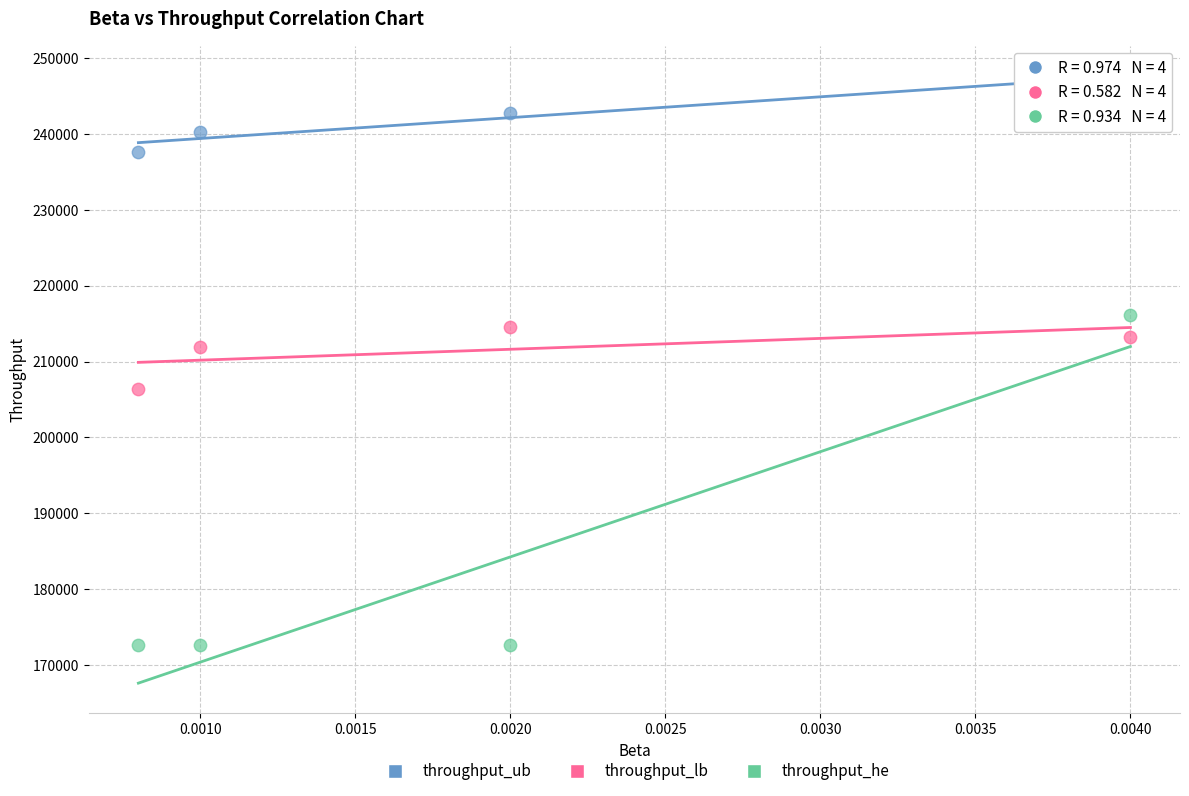

Which series contains the highest Y value?

throughput_ub